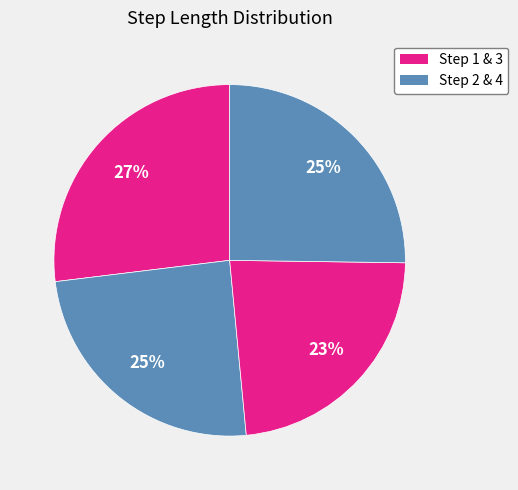

Which slice is the largest?

1